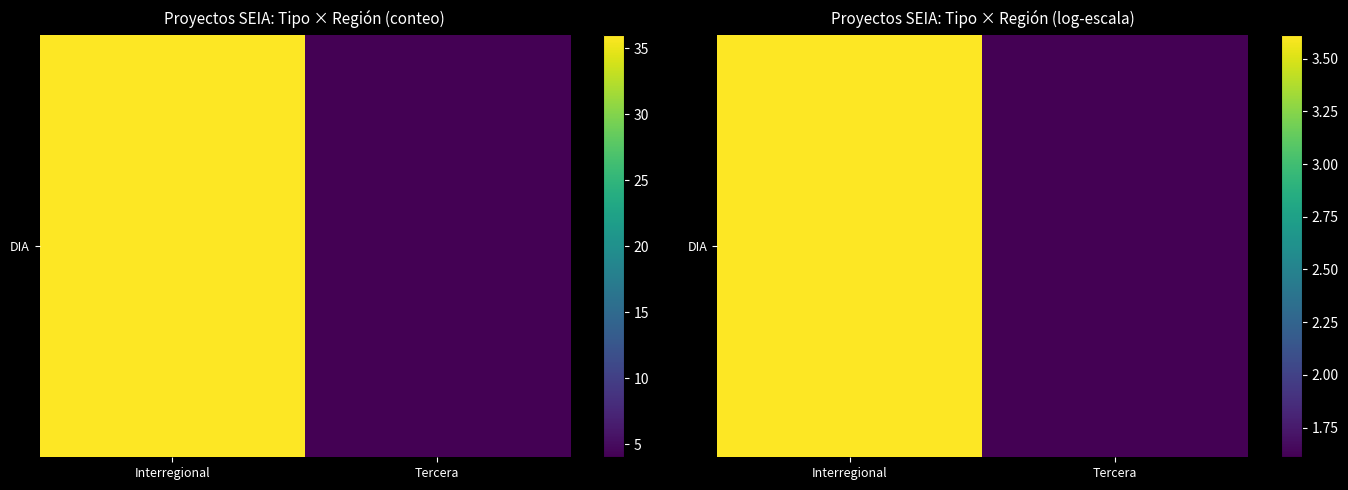

At which label does the data first exceed 3?

Interregional